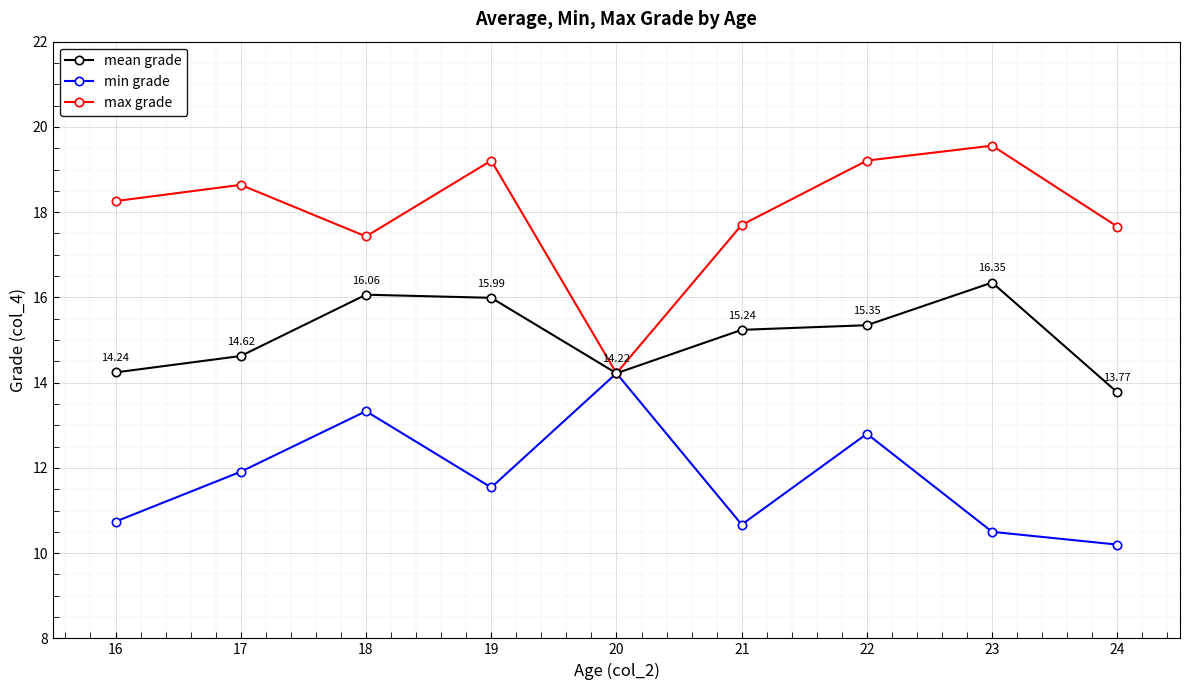

What is the sum of the min grade values at 19 and 18?

24.9